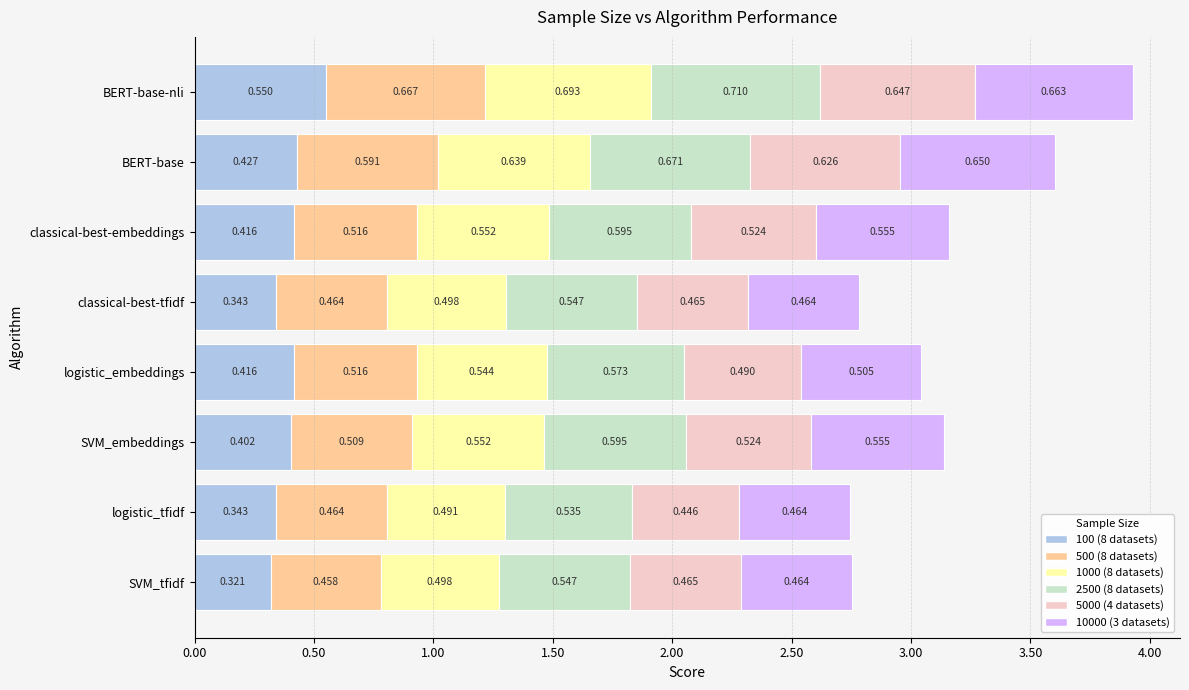

What are all the series names shown in the legend?

100 (8 datasets), 500 (8 datasets), 1000 (8 datasets), 2500 (8 datasets), 5000 (4 datasets), 10000 (3 datasets)